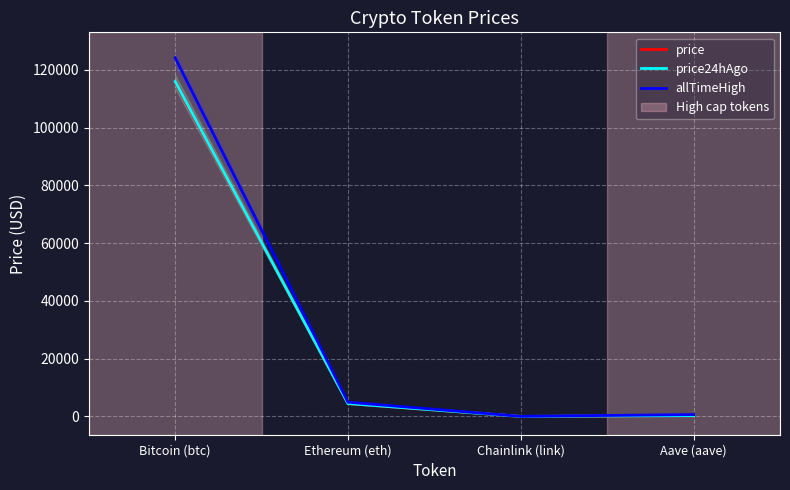

Reading left to right, transcribe all the data shown in this chart.

price: 115627.0	4469.4	23.3	296.8
price24hAgo: 115913.0	4475.6	23.4	298.1
allTimeHigh: 124128.0	4946.1	52.7	661.7